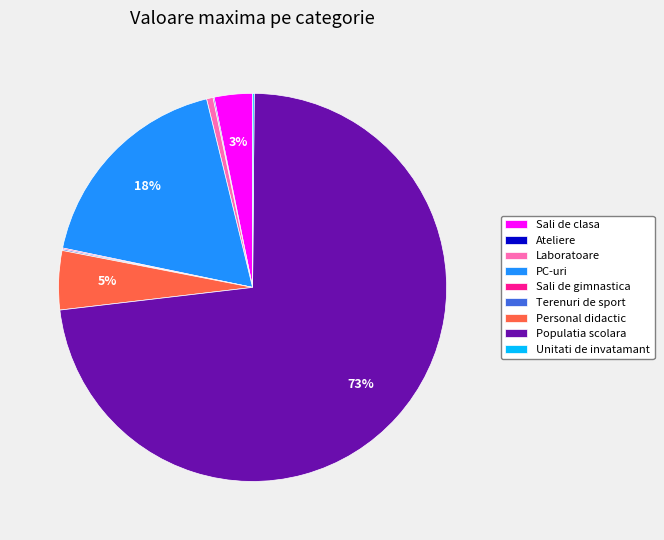

Which category has the biggest portion of the pie?

Populatia scolara